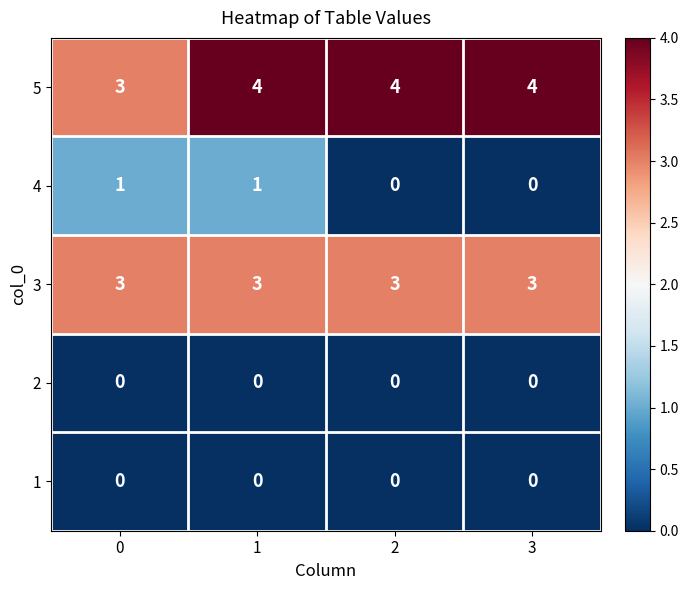

What is the total value across all series at 0?

7